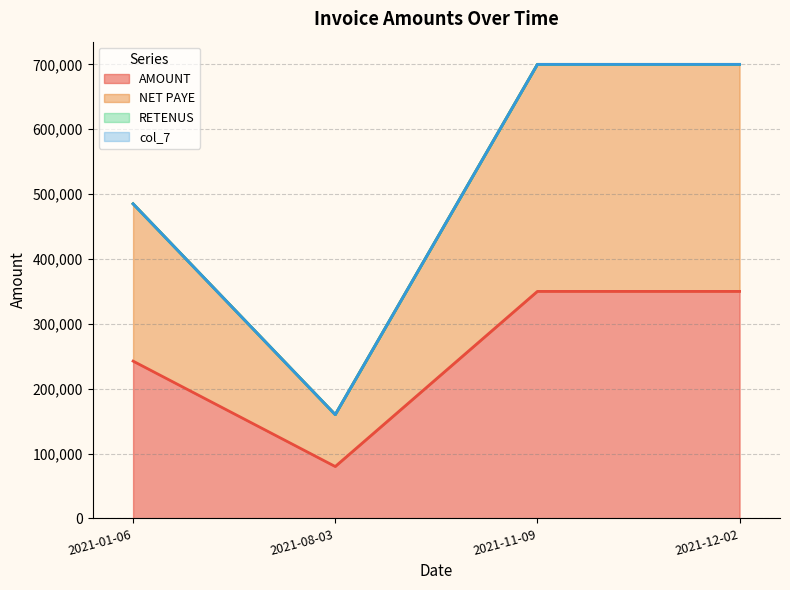

Reading left to right, what are all the values shown in this chart?

AMOUNT: 2021-01-06=242500	2021-08-03=80000	2021-11-09=350000	2021-12-02=350000
NET PAYE: 2021-01-06=242500	2021-08-03=80000	2021-11-09=350000	2021-12-02=350000